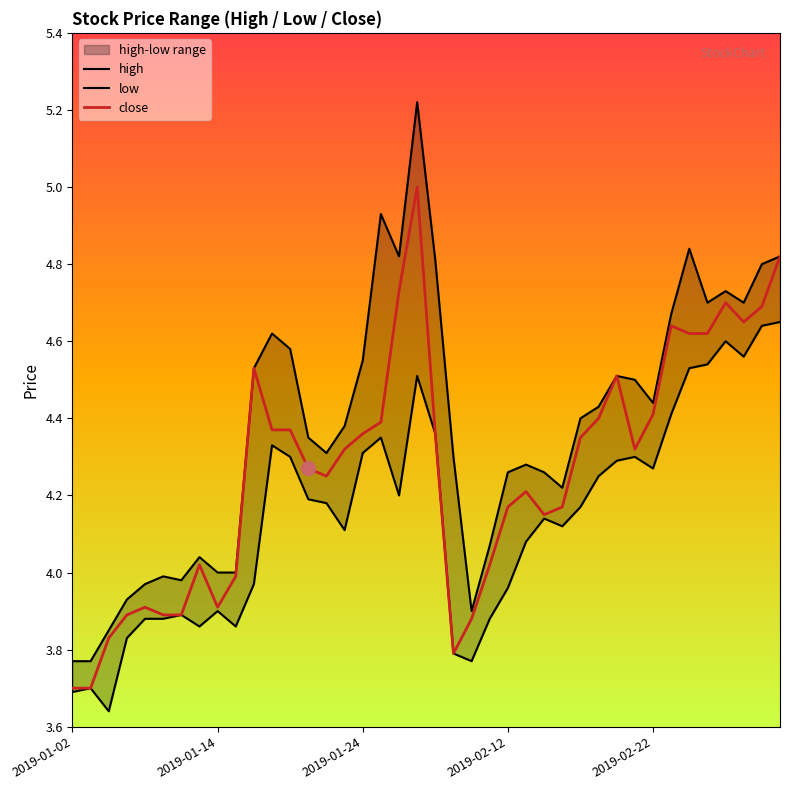

Where does the low series first go above 4?

11